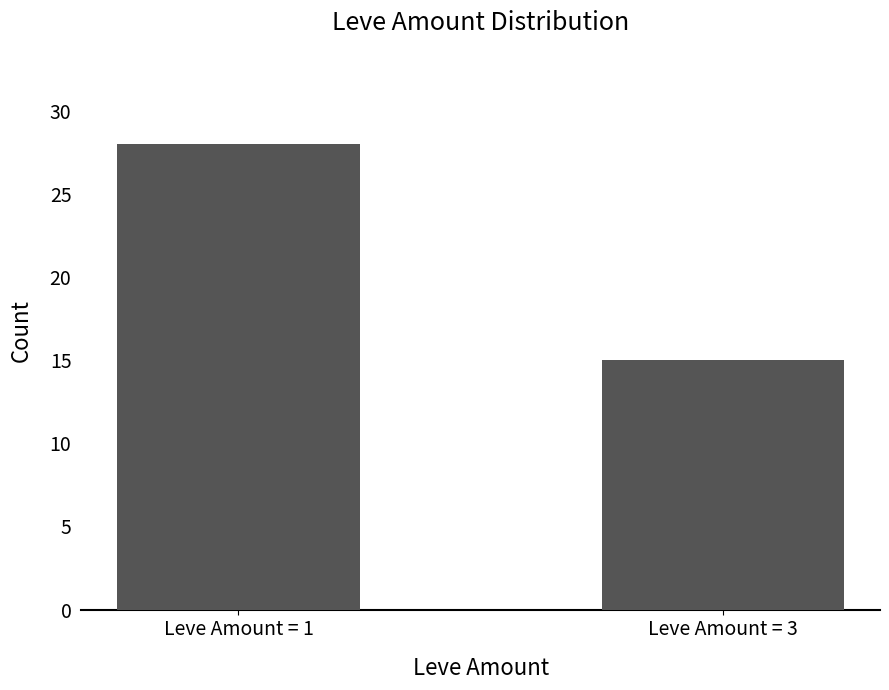

The value at Leve Amount = 3 is 25. True or false?

False